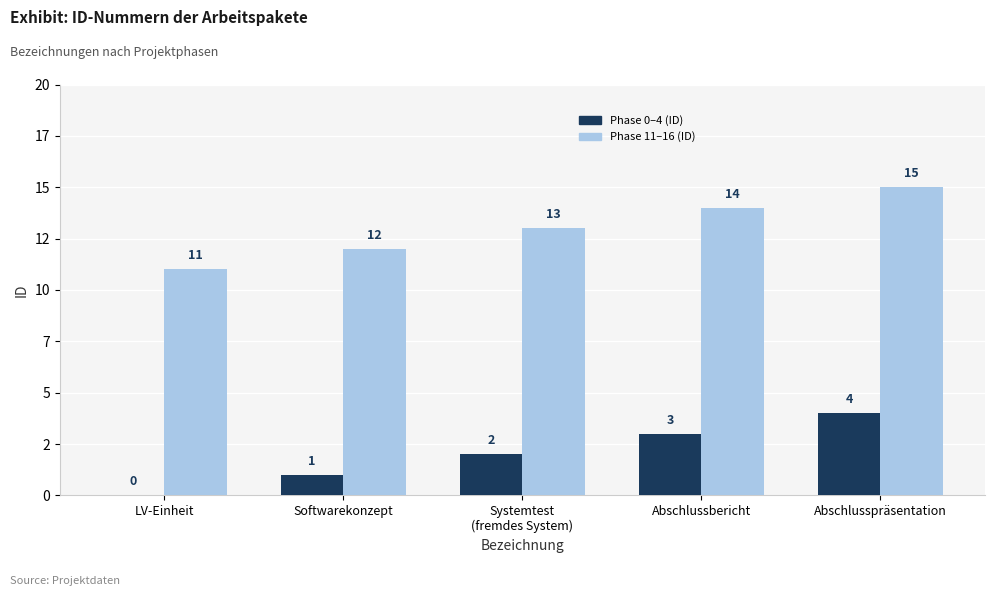

Are the bars grouped side by side (vs. stacked)?

Yes